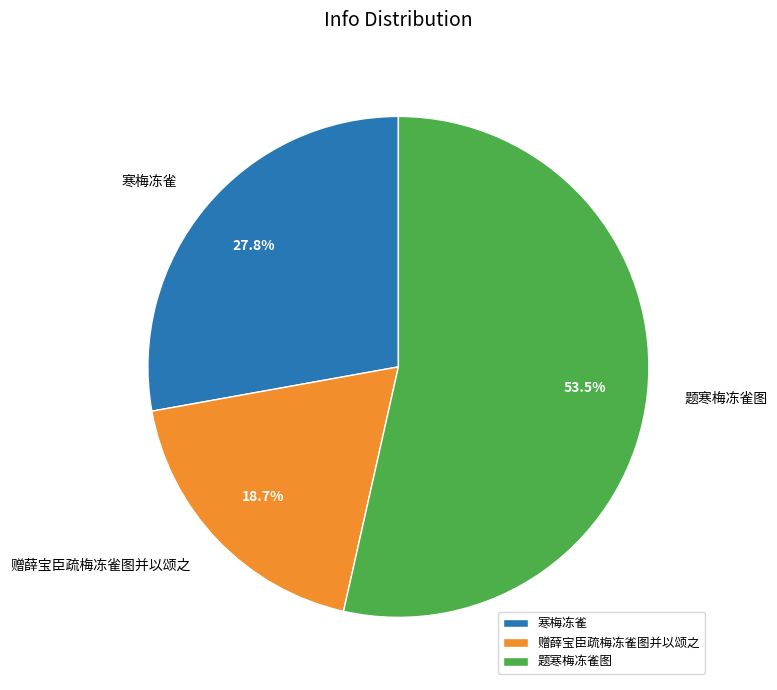

The 寒梅冻雀 slice represents 28% of the pie. True or false?

True